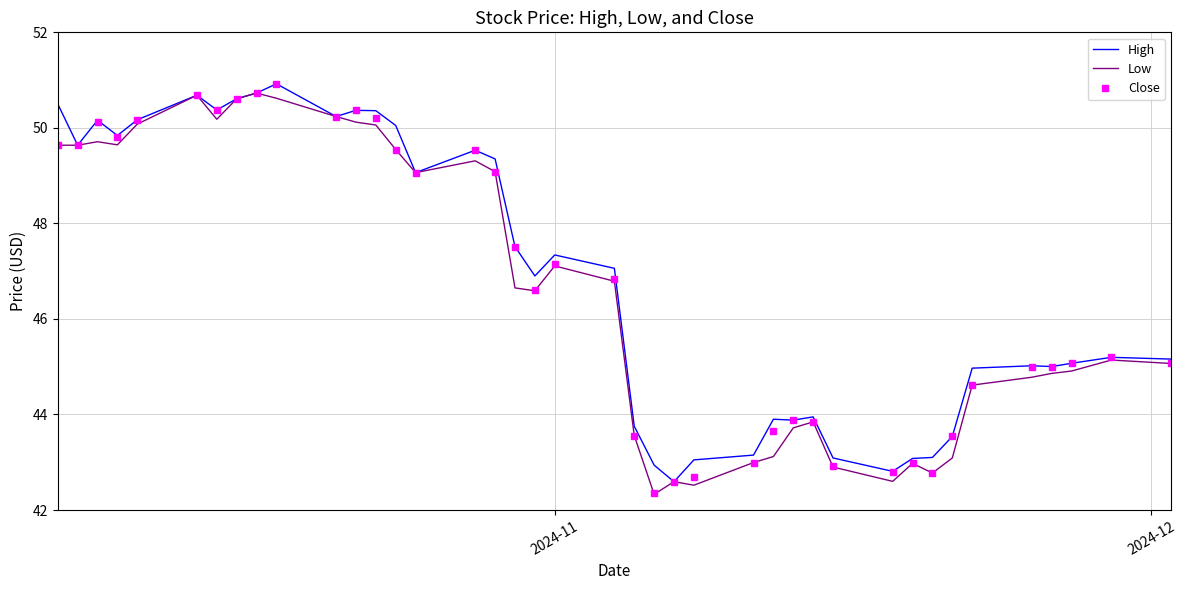

What is the smallest value displayed?

42.3